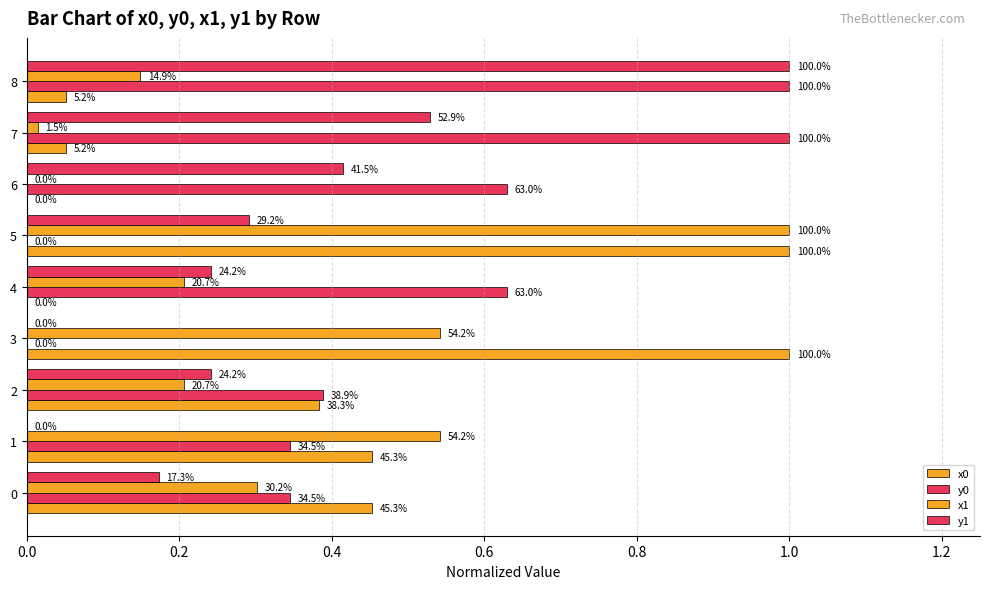

Does the chart contain stacked bars?

No